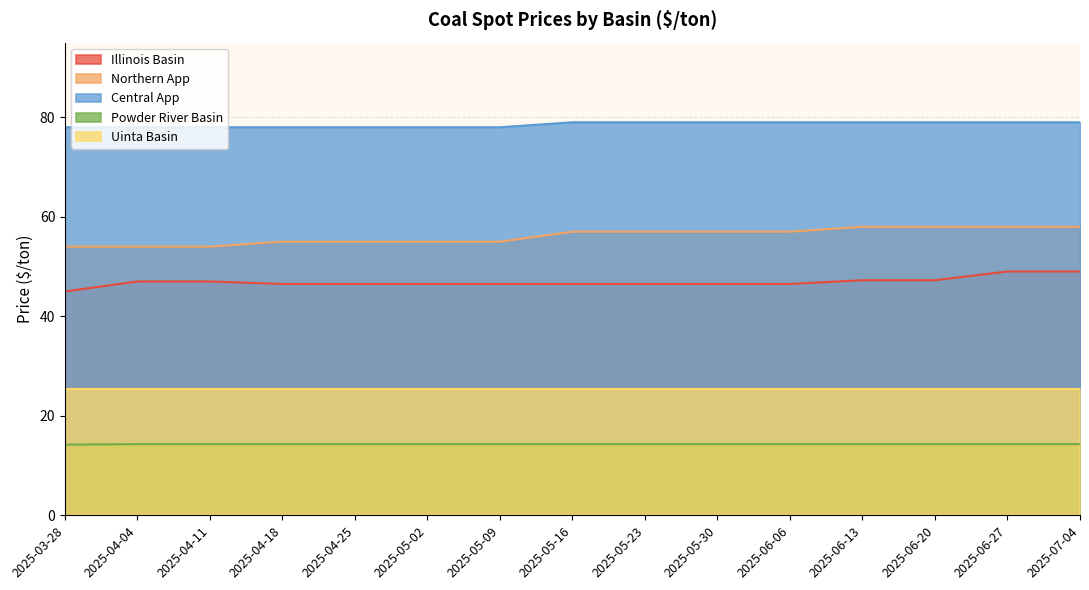

At which category is the sum across all series the highest?

2025-06-27